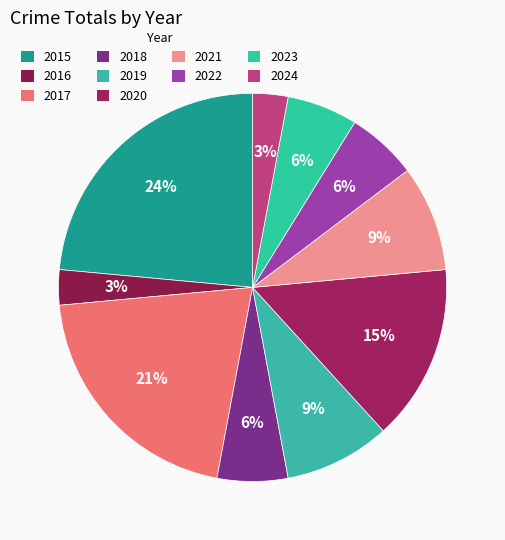

To the nearest percent, what is the difference between the largest and smallest slice percentages?

21%